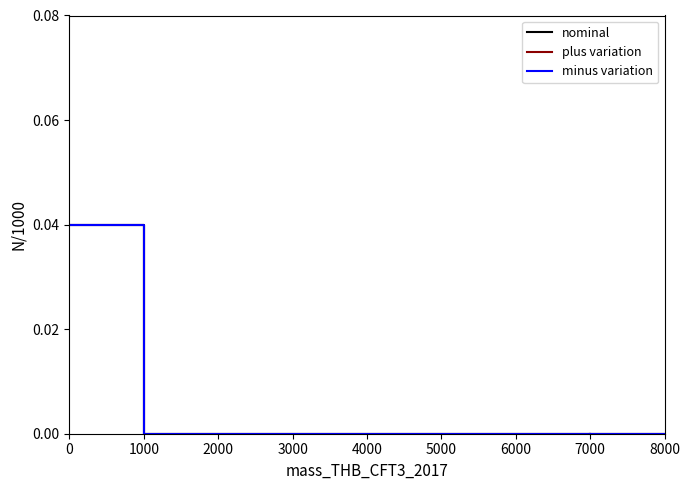

List the series in order of their peak value, lowest first.

nominal, plus variation, minus variation